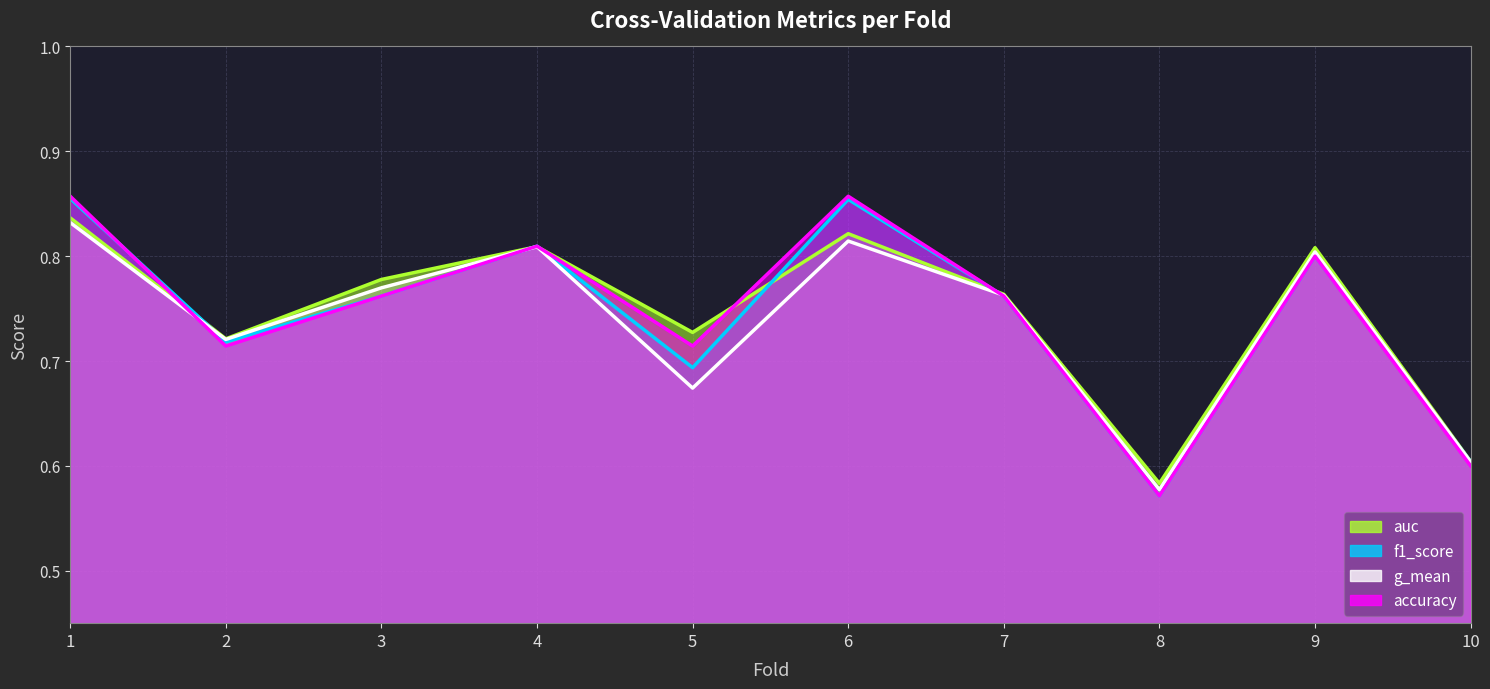

At 6, list the series in order from smallest to largest.

g_mean, auc, f1_score, accuracy